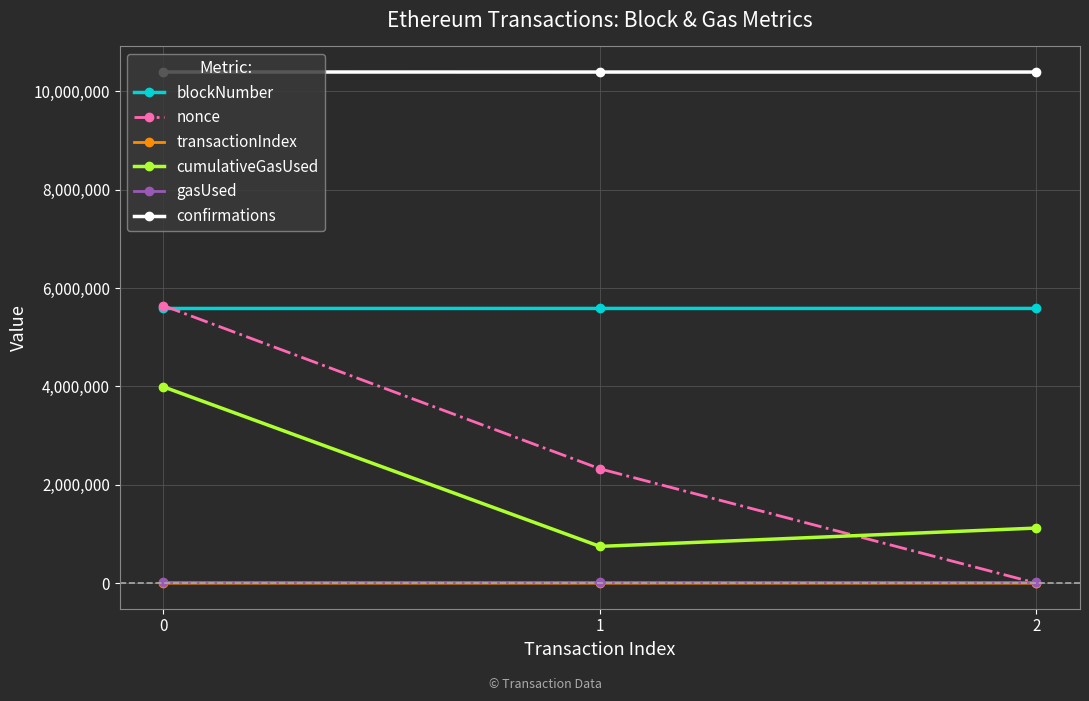

How many lines are shown in the chart?

6